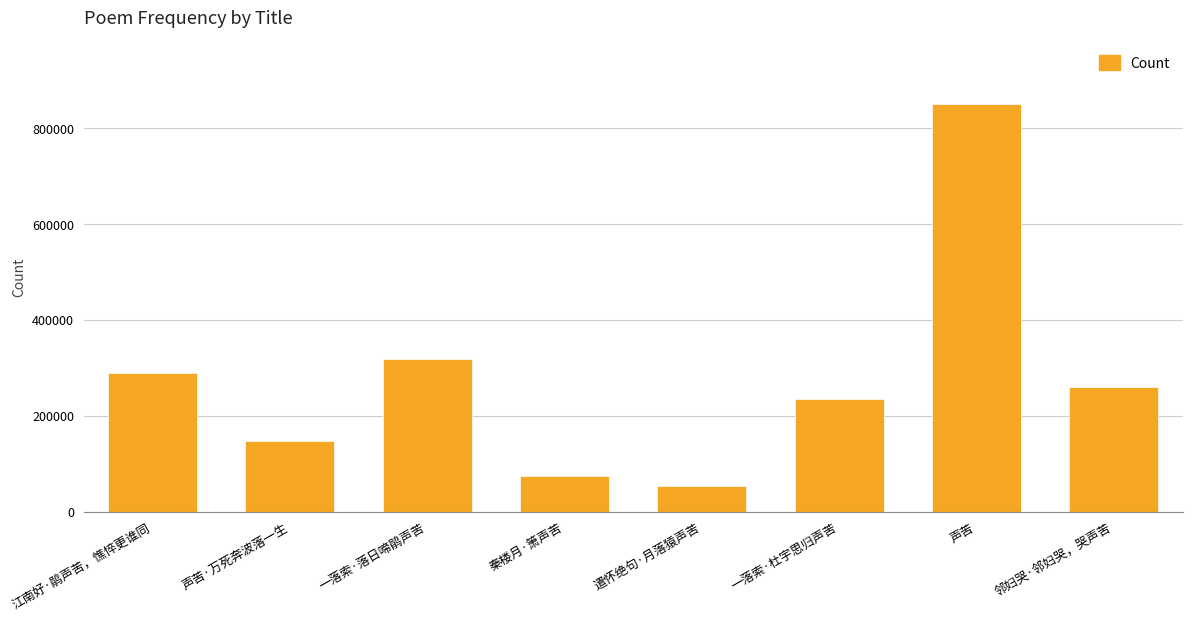

At which category does the chart reach its peak across all series?

声苦